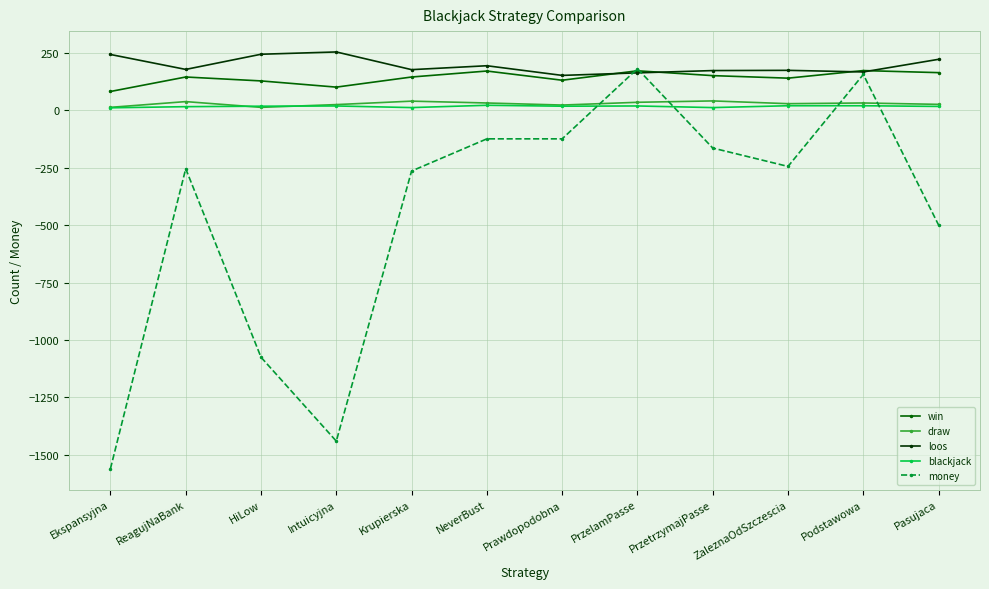

True or false: money has a value of -125 at Prawdopodobna.

True